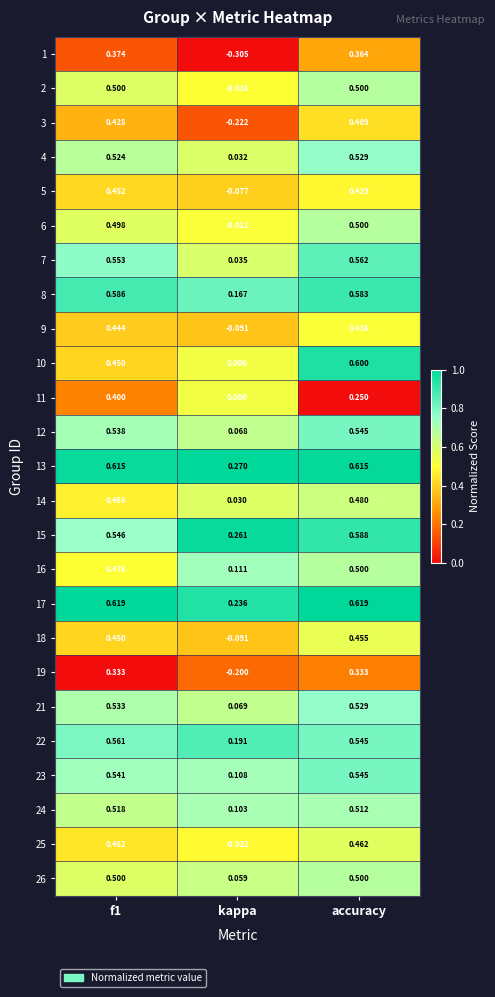

Which label corresponds to the smallest value in the chart?

kappa